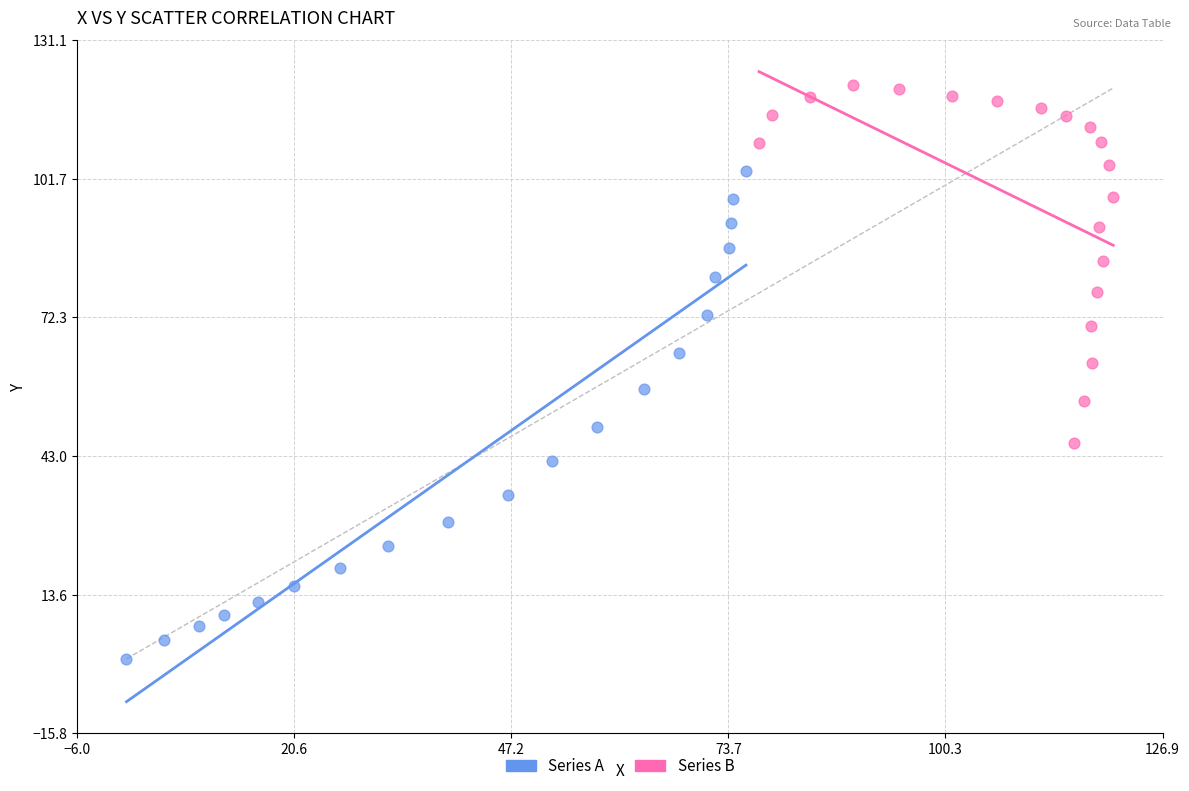

Which series reaches the minimum Y coordinate?

Series A